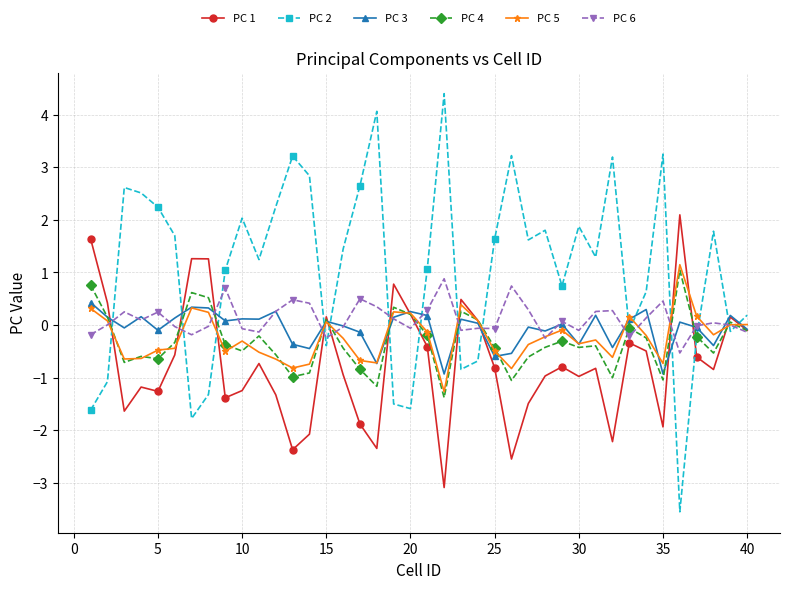

True or false: PC 5 and PC 2 cross at least once.

True